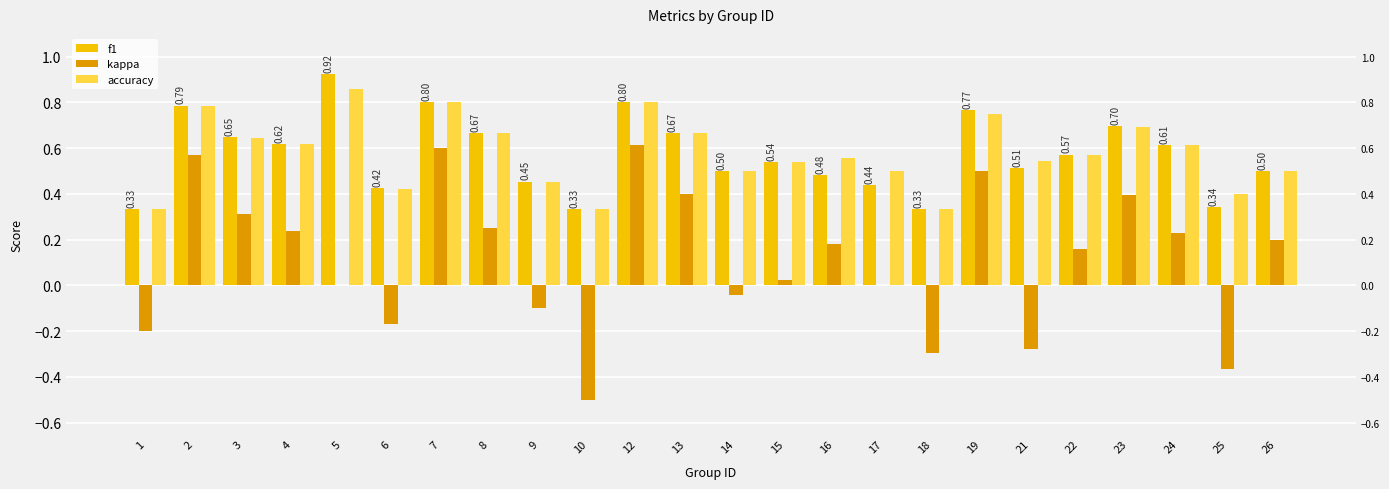

Is it true that f1 equals 0.3 at 14?

False